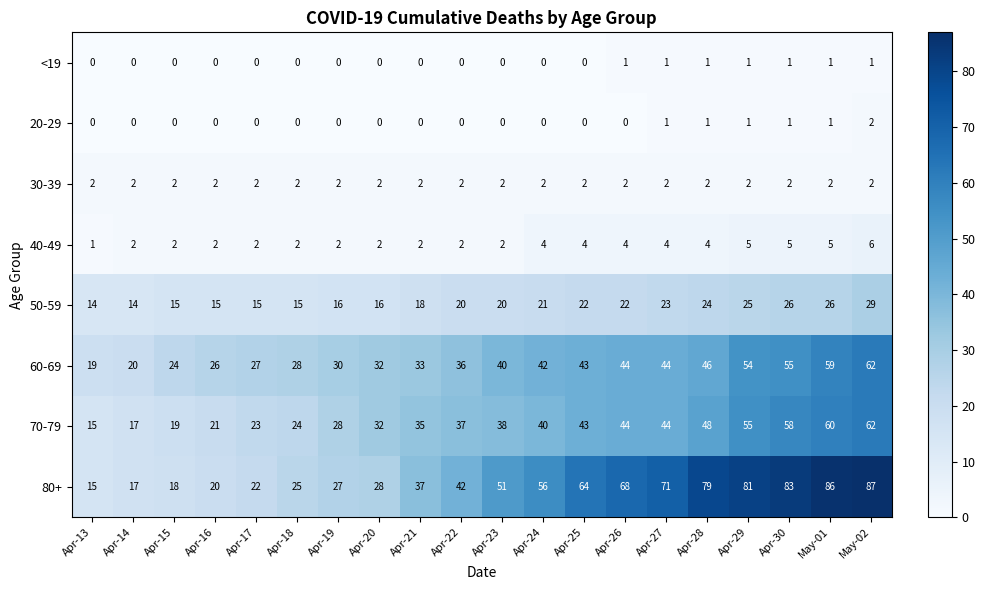

Between Apr-19 and Apr-24, which series saw the biggest shift?

80+